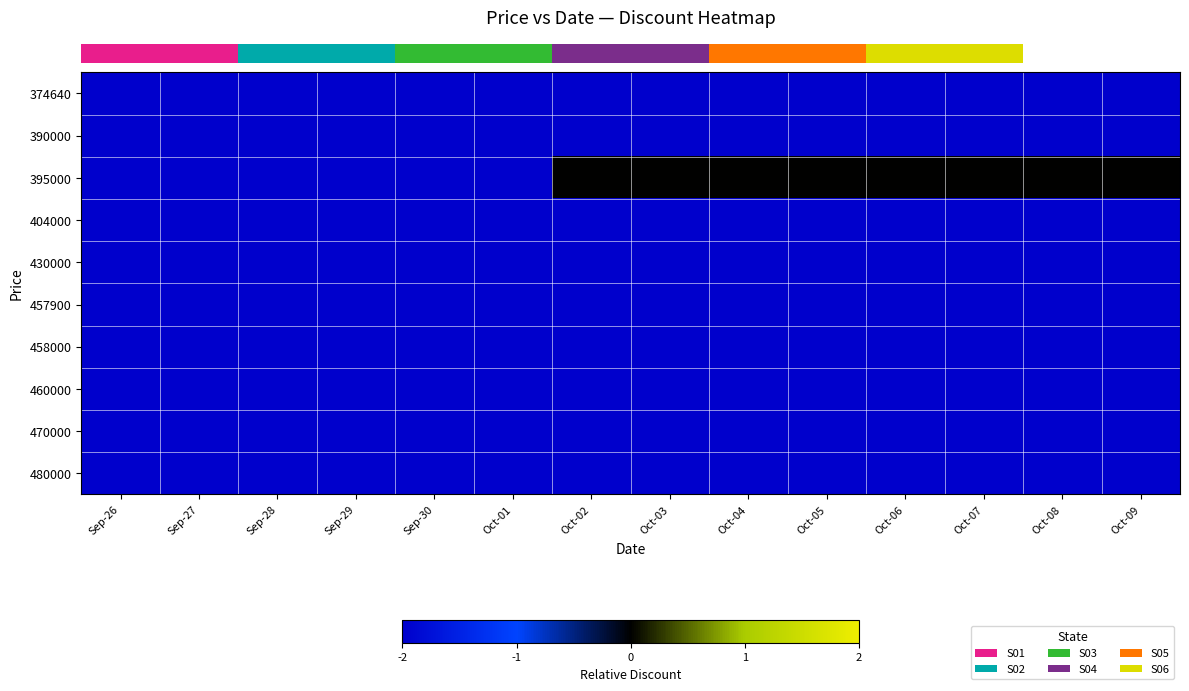

How many series are shown in this chart?

10